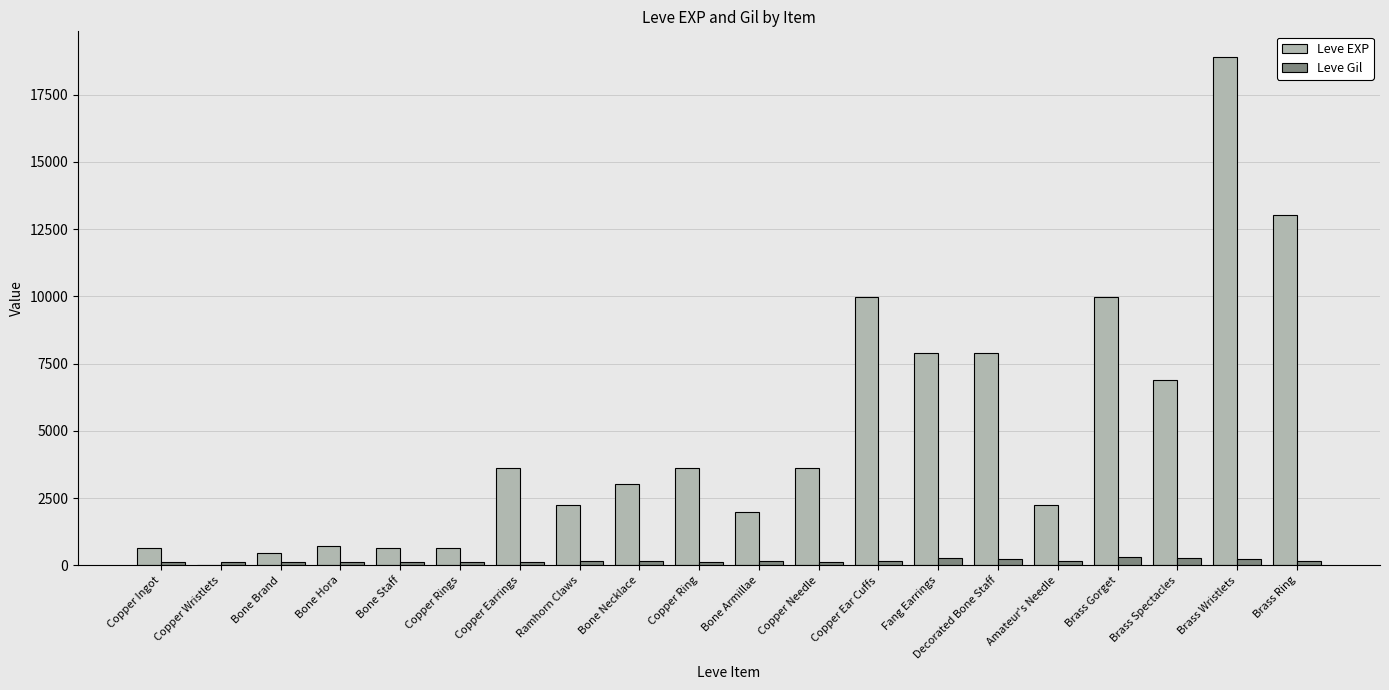

What is the maximum value for Leve EXP?

18910